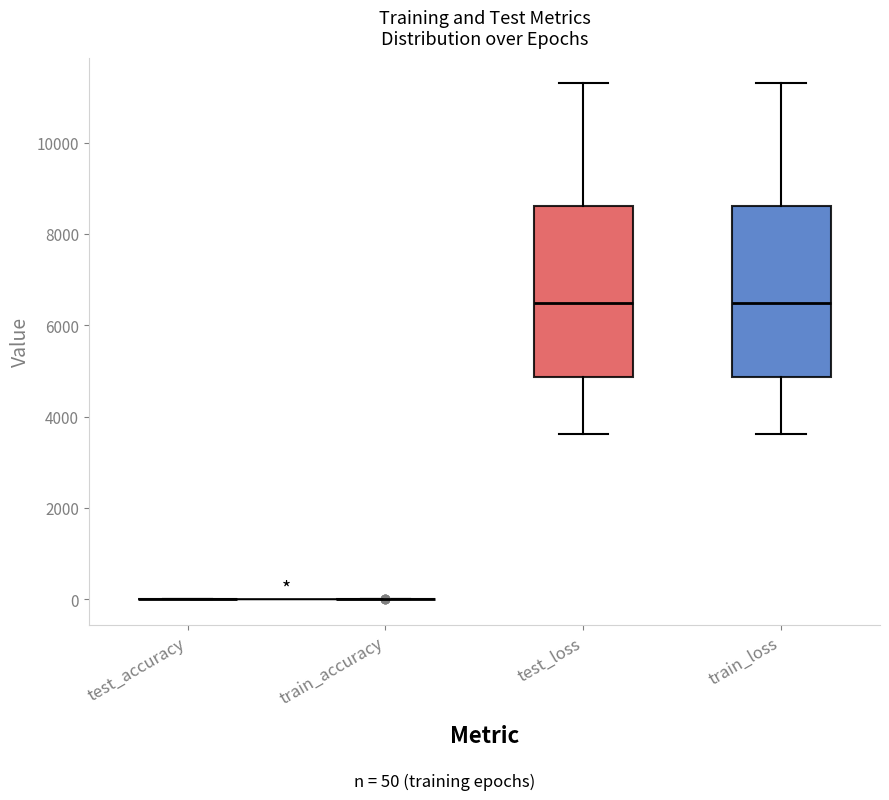

Reading left to right, transcribe this box plot: for each box, give where its median line is, the range the box spans, and where its two whiskers end, as read against the y-axis. The values are not printed on the chart, so give them approximately, as read against the axis.

test_accuracy: box collapsed to a line at 0, whiskers 0 to 0
train_accuracy: box collapsed to a line at 0, whiskers 0 to 0
test_loss: median 6400, box 4800 to 8600, whiskers 3600 to 11200
train_loss: median 6400, box 4800 to 8600, whiskers 3600 to 11200